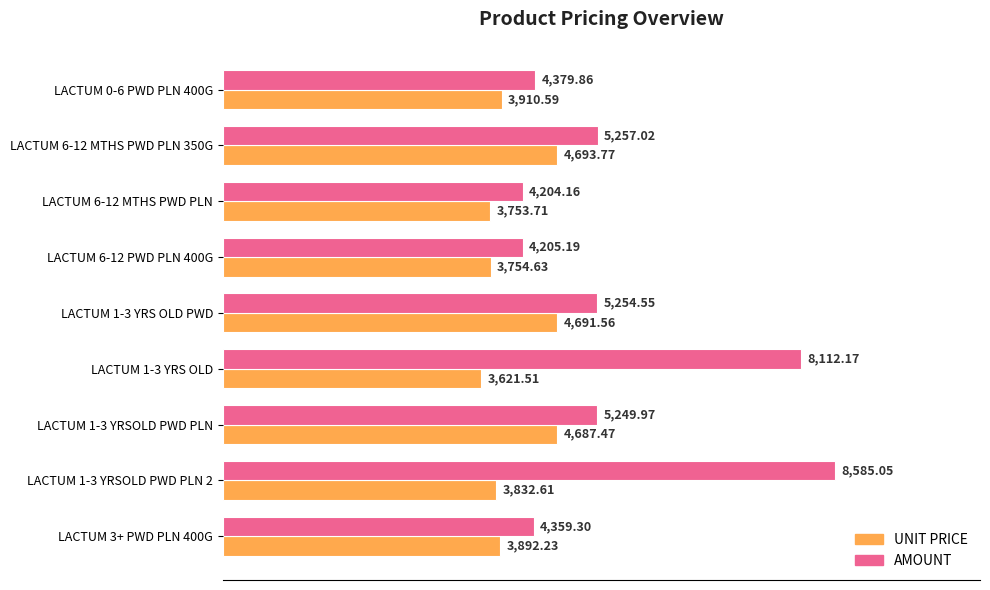

Between LACTUM 6-12 MTHS PWD PLN 350G and LACTUM 1-3 YRSOLD PWD PLN, which series saw the biggest shift?

AMOUNT